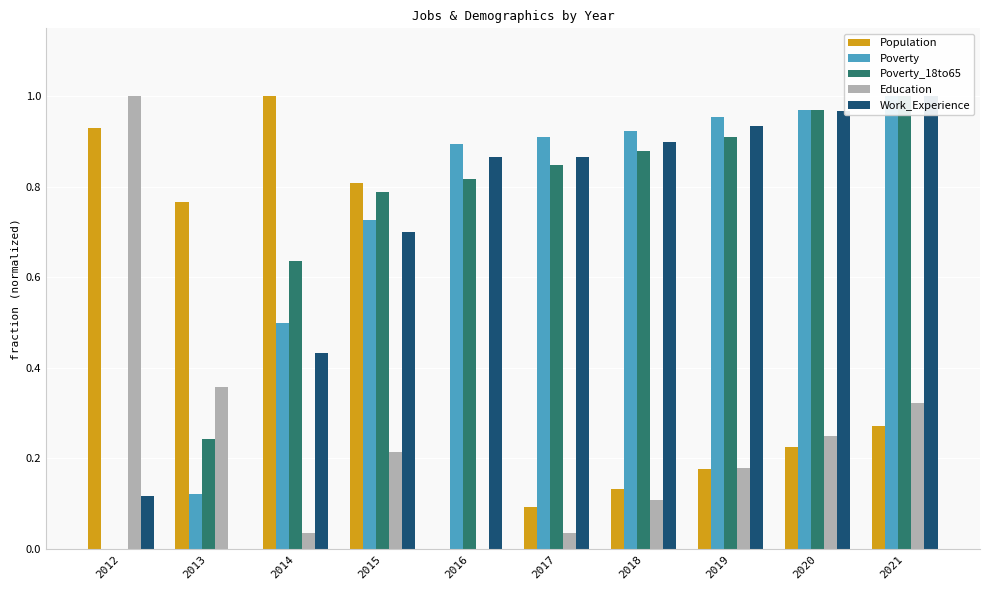

List the series in order of their peak value, lowest first.

Education, Poverty_18to65, Work_Experience, Poverty, Population